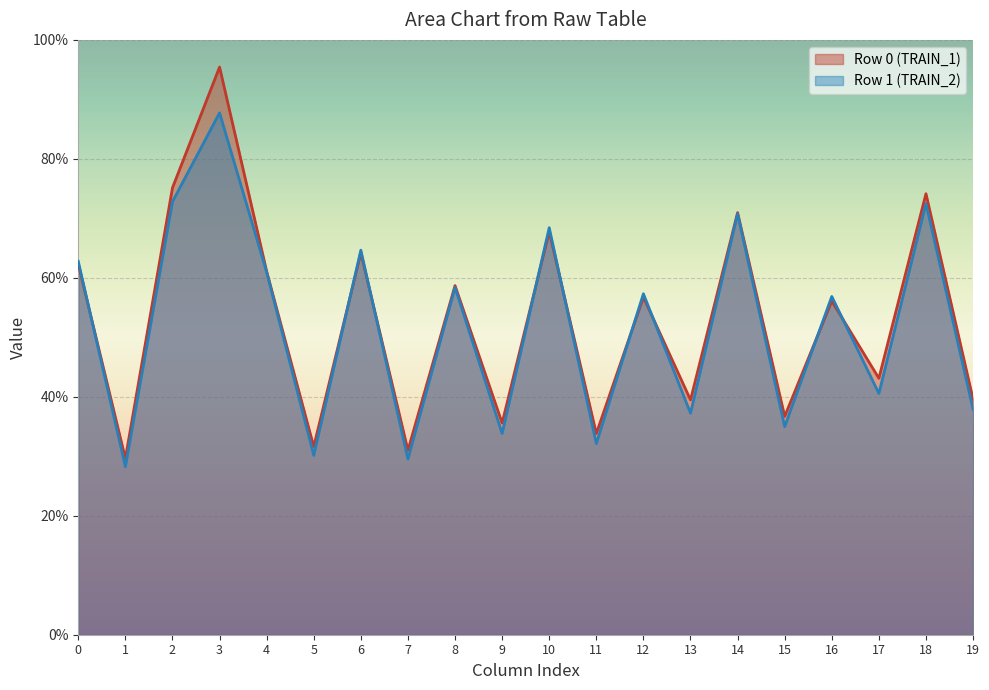

Which series has the largest total across all categories?

Row 0 (TRAIN_1)